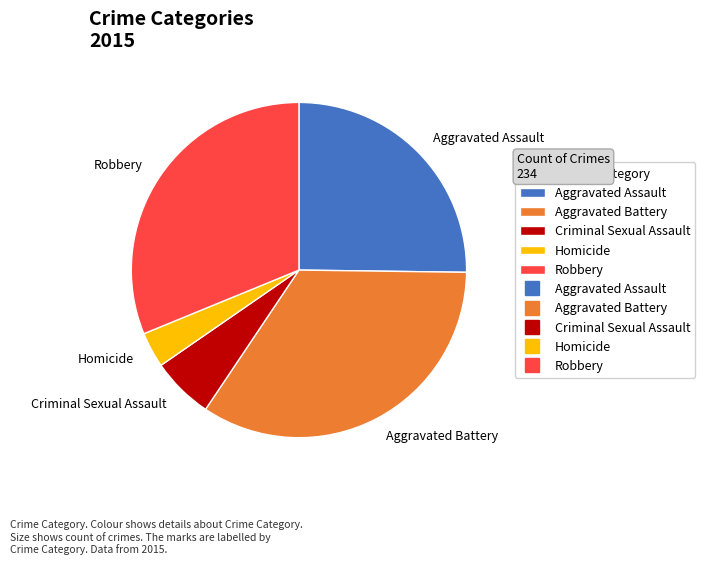

Do Homicide and Aggravated Assault together represent more than half of the pie?

No